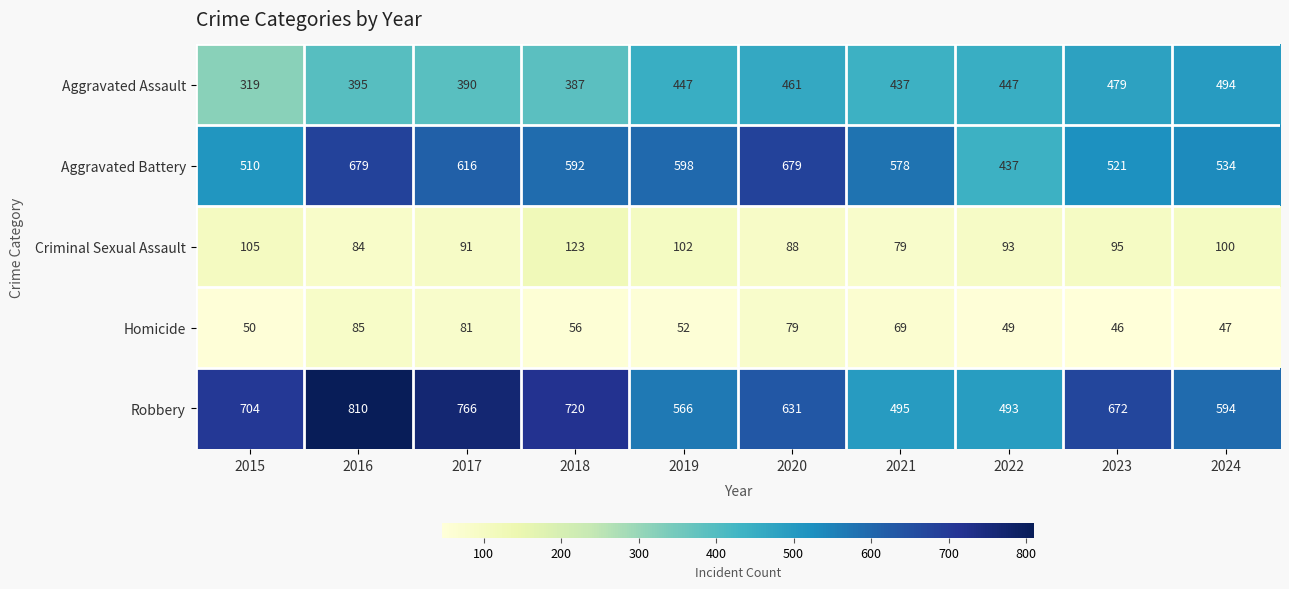

What is the average value of the Robbery series?

645